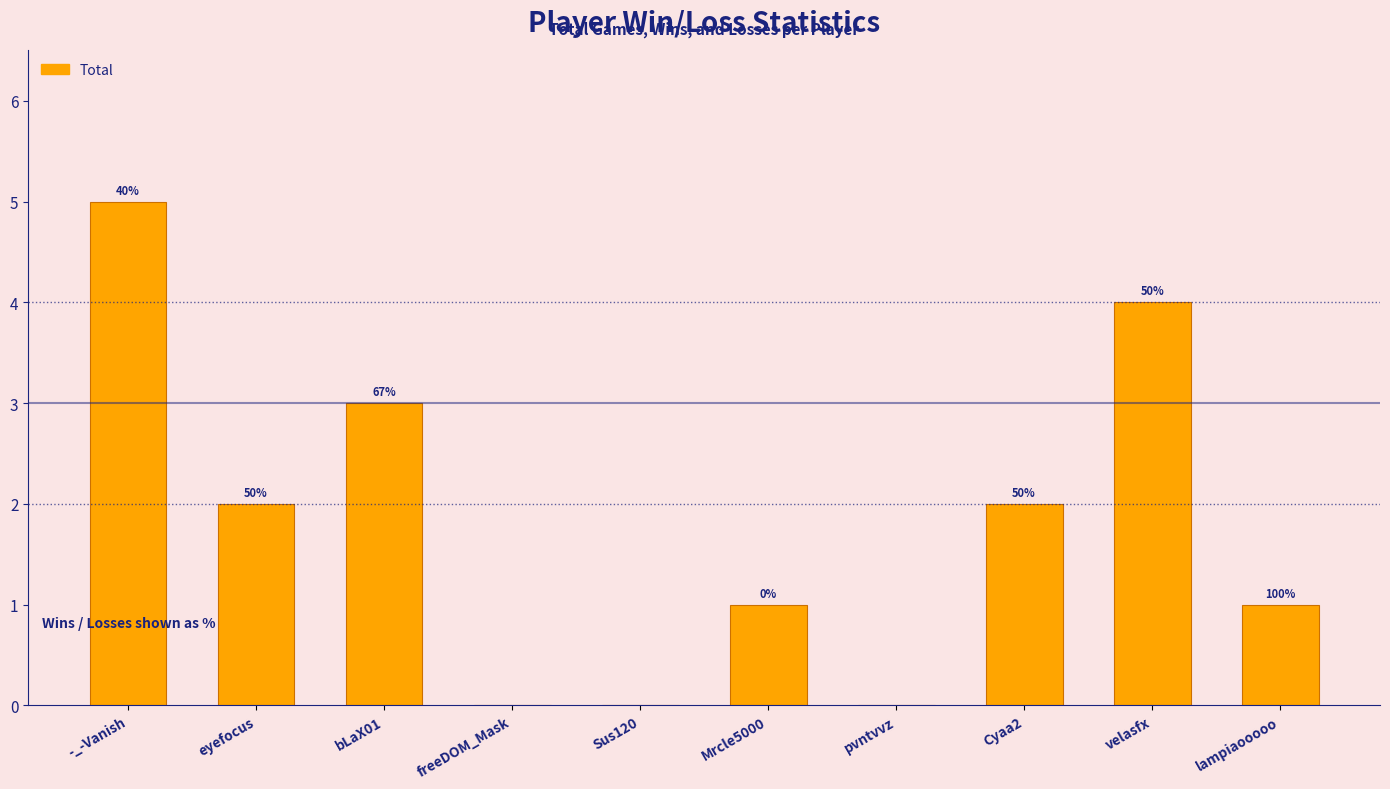

True or false: the data shows 2 at velasfx.

False